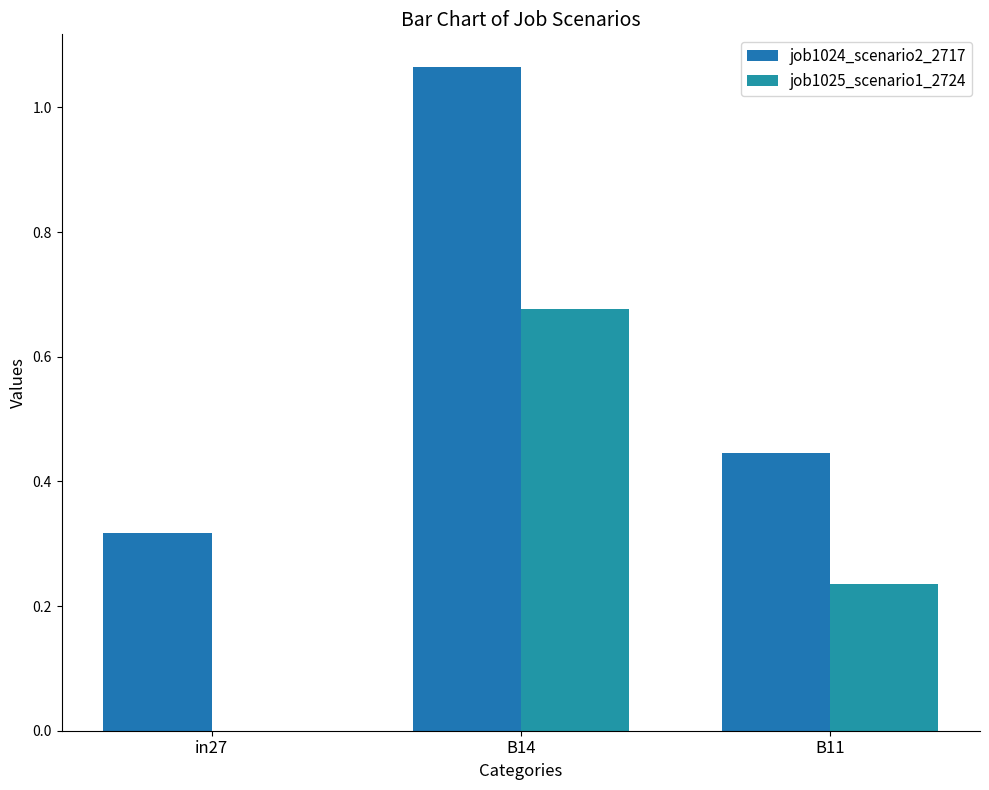

What are all the series names shown in the legend?

job1024_scenario2_2717, job1025_scenario1_2724